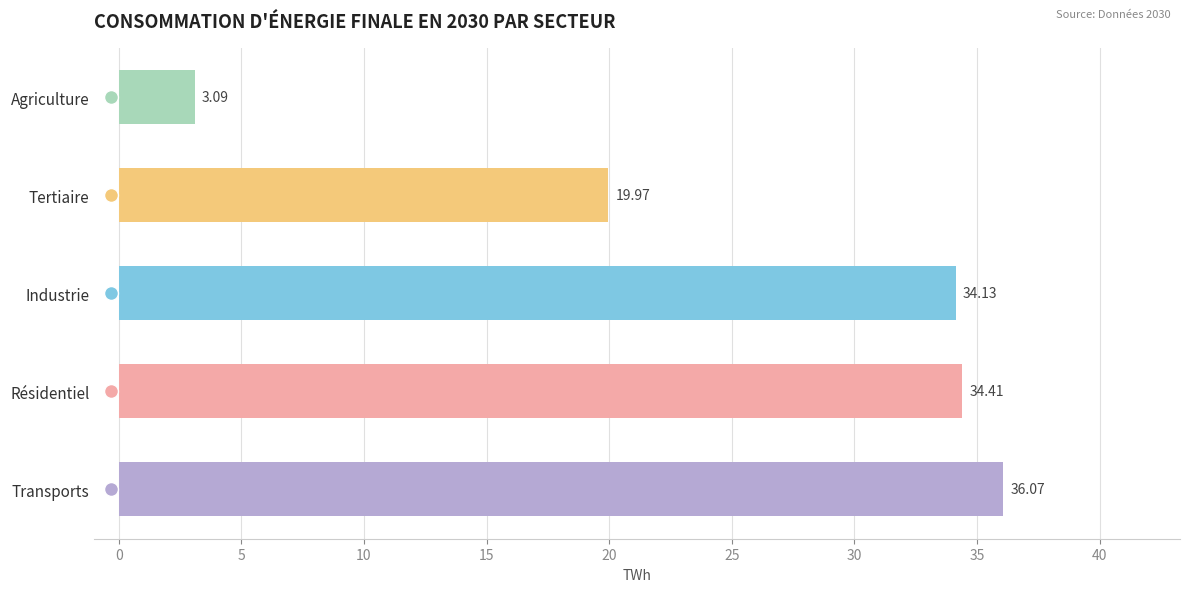

Rank the categories by value from highest to lowest.

Transports, Résidentiel, Industrie, Tertiaire, Agriculture